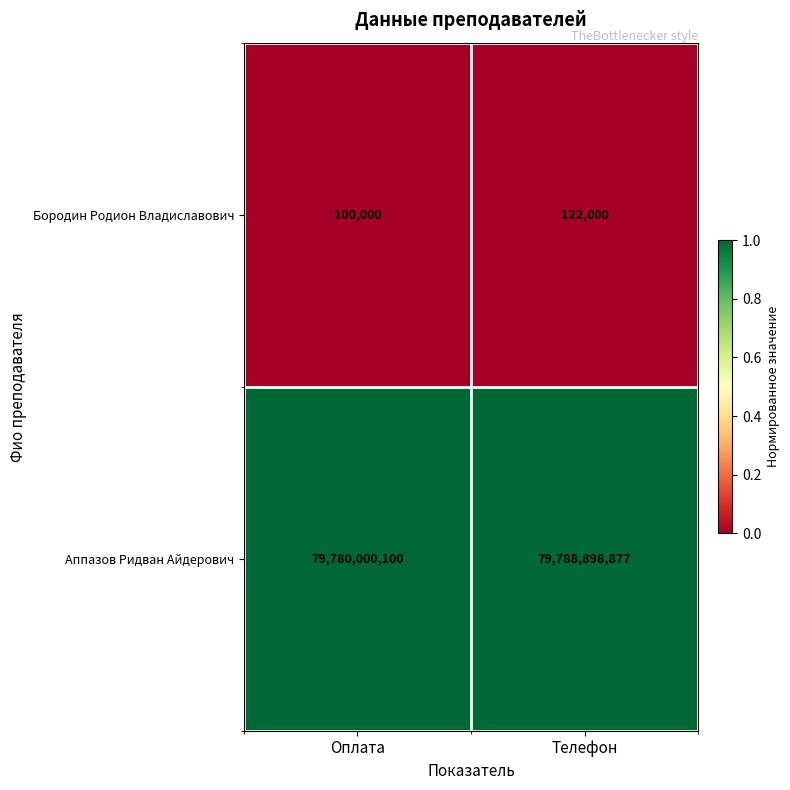

Reading left to right, extract all data points from this chart.

Бородин Родион Владиславович: Оплата=100000	Телефон=122000
Аппазов Ридван Айдерович: Оплата=79780000100	Телефон=79788898877